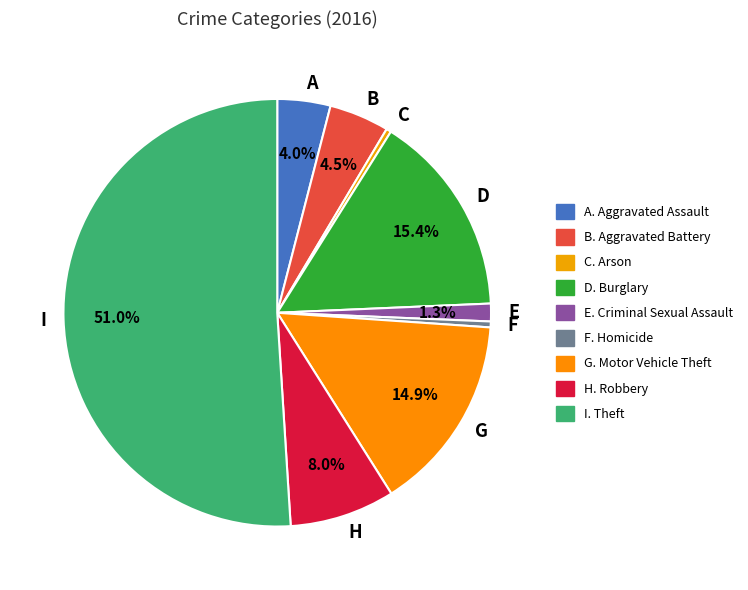

What is the largest slice in the pie chart?

I